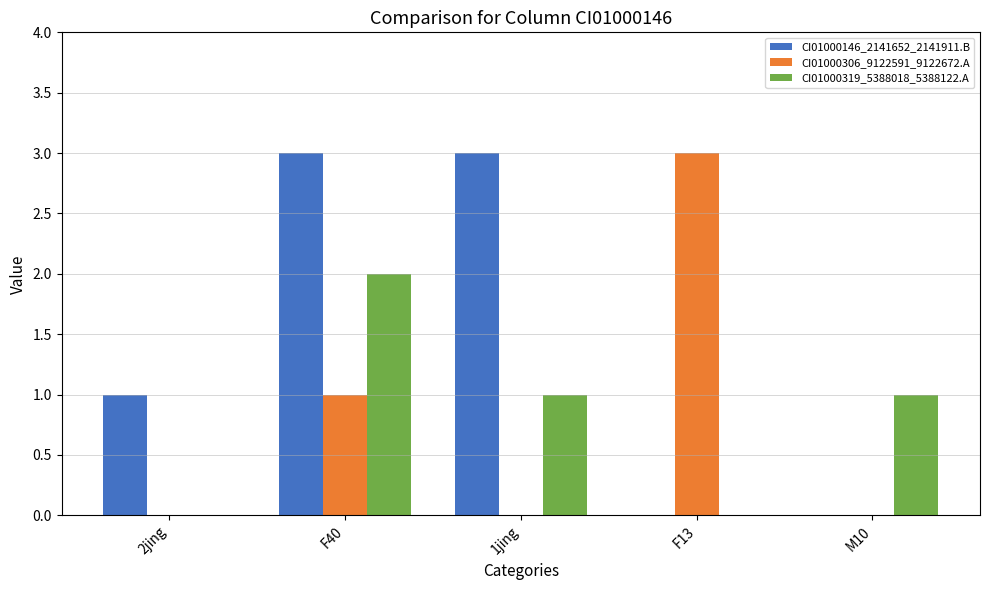

How many distinct data groups are displayed?

3